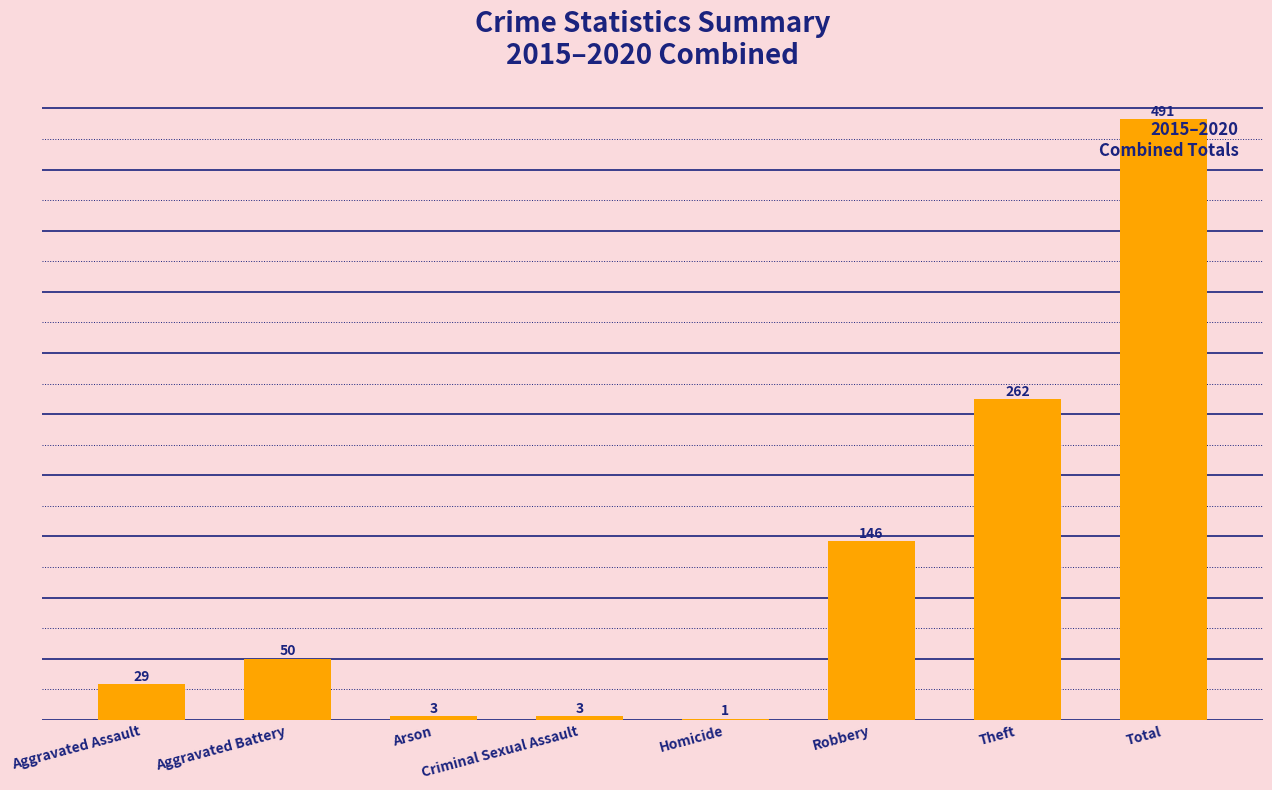

Reading left to right, what are all the values shown in this chart?

Aggravated Assault=29	Aggravated Battery=50	Arson=3	Criminal Sexual Assault=3	Homicide=1	Robbery=146	Theft=262	Total=491